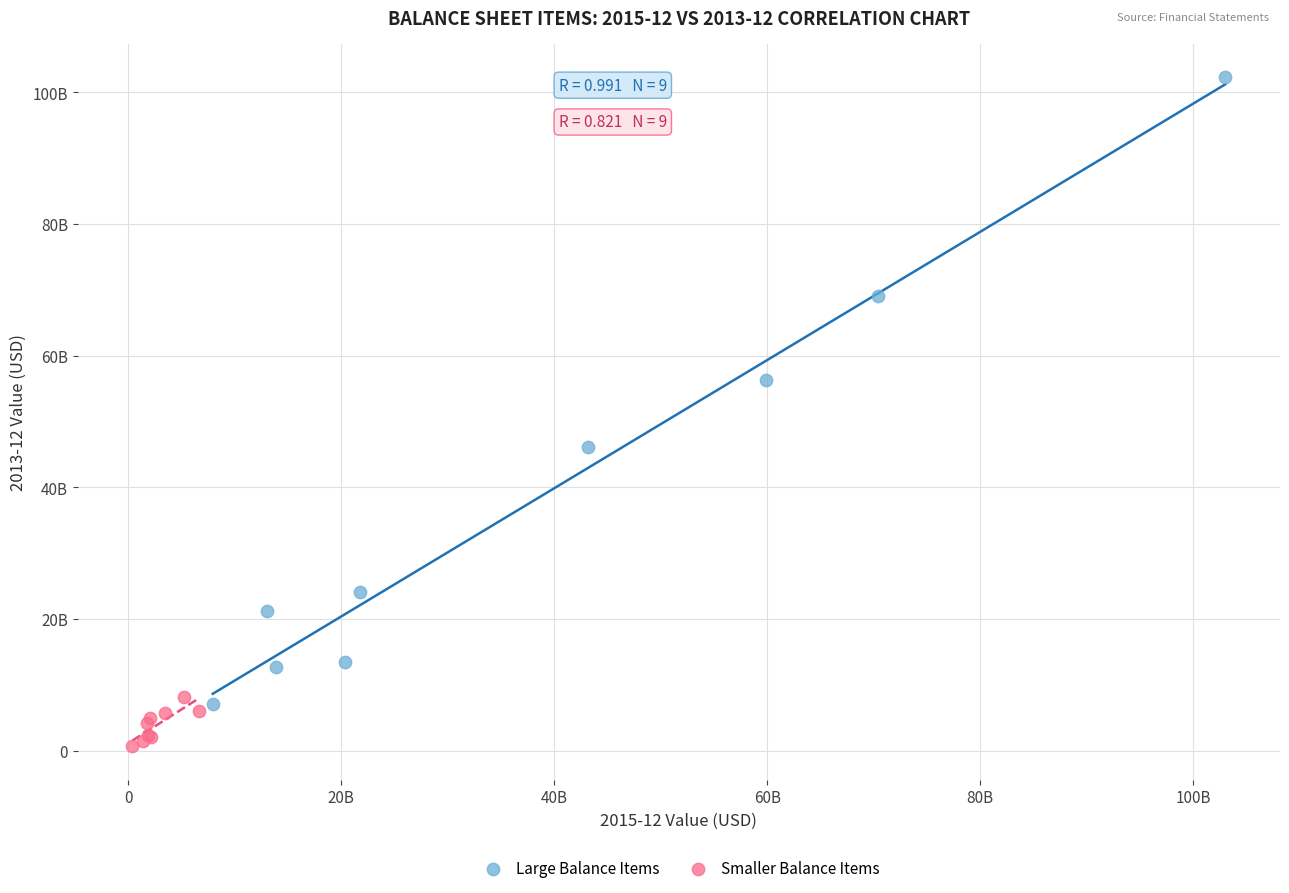

Which series reaches the minimum Y coordinate?

Smaller Balance Items